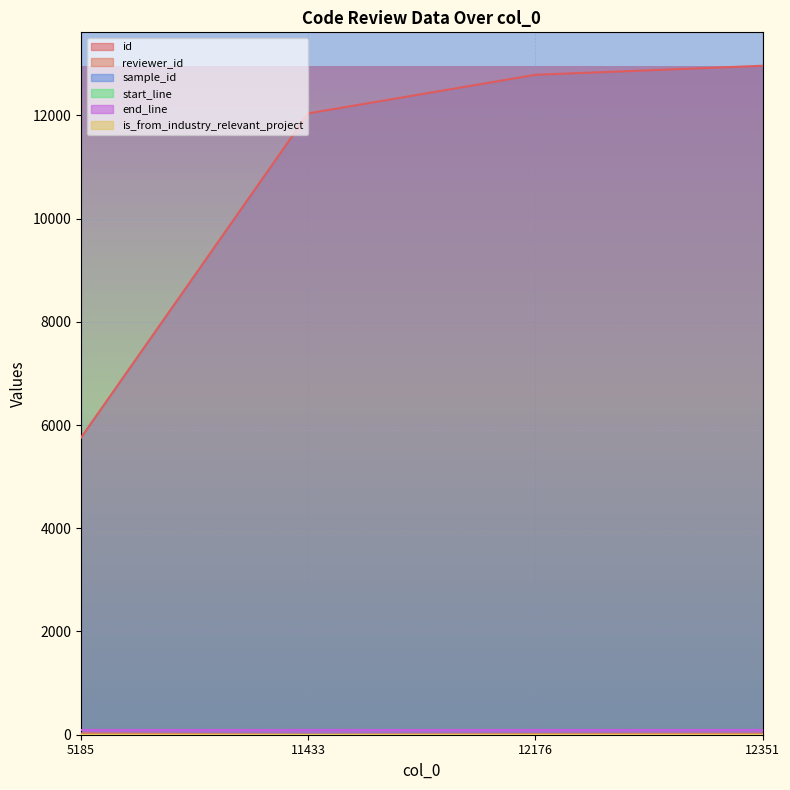

At which label is sample_id closest to 7689561?

5185